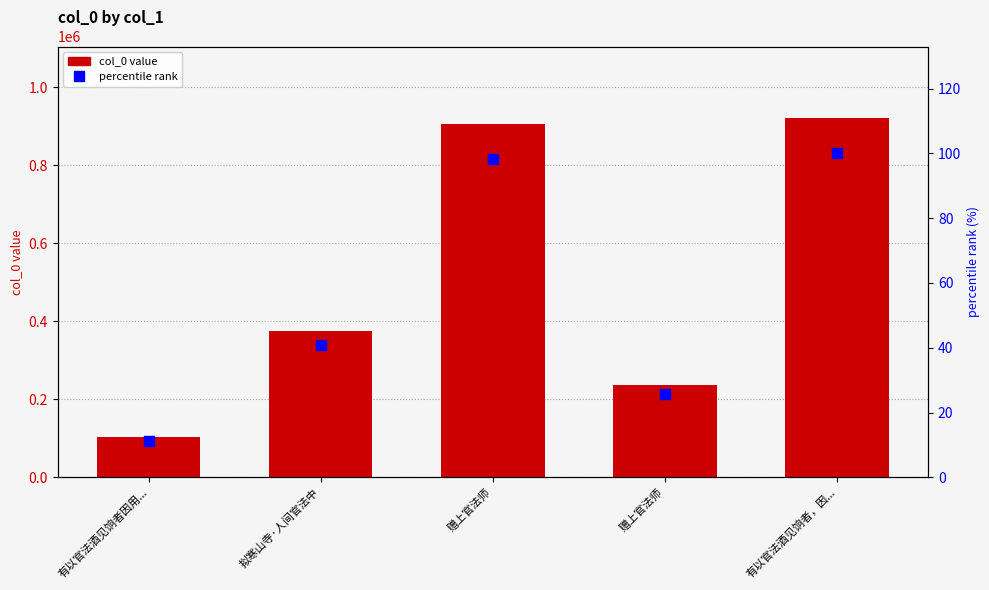

Which series contains the lowest Y value?

percentile rank